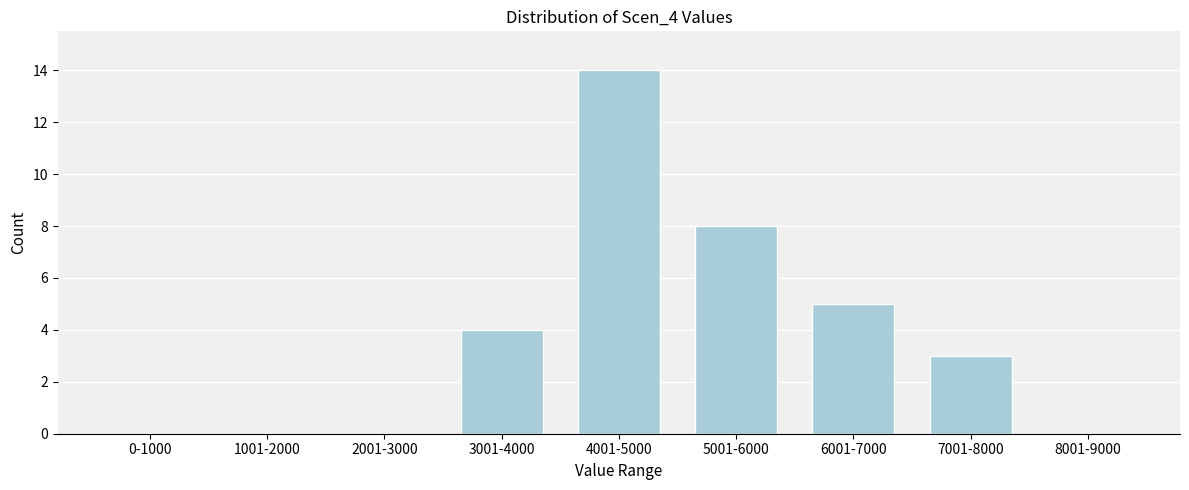

Reading left to right, list all the values displayed in this chart.

0-1000=0	1001-2000=0	2001-3000=0	3001-4000=4	4001-5000=14	5001-6000=8	6001-7000=5	7001-8000=3	8001-9000=0